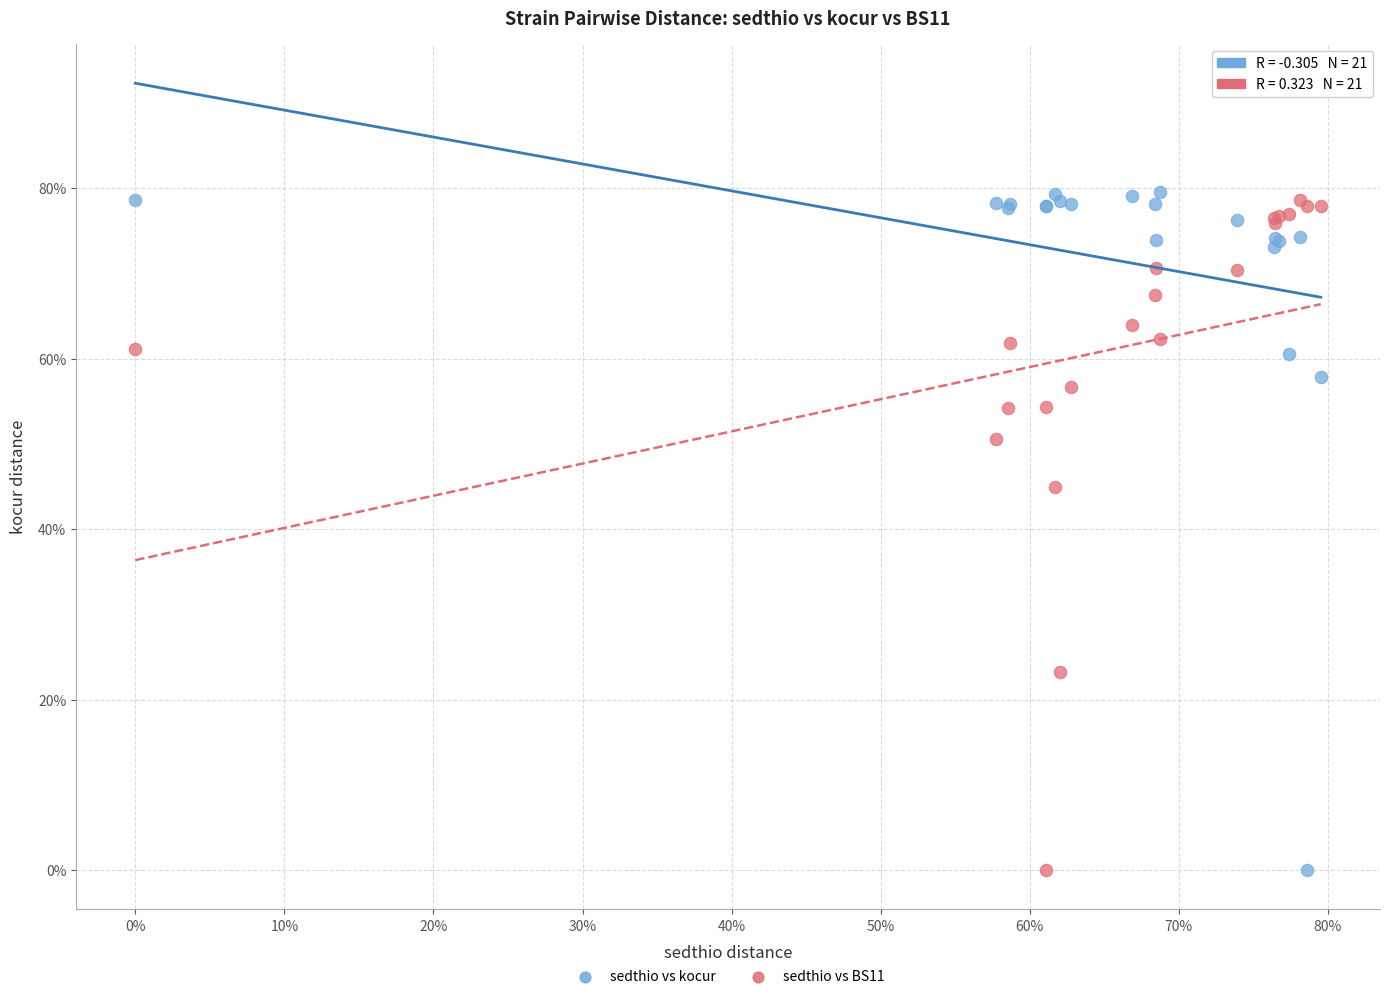

What are all the series names shown in the legend?

sedthio vs kocur, sedthio vs BS11